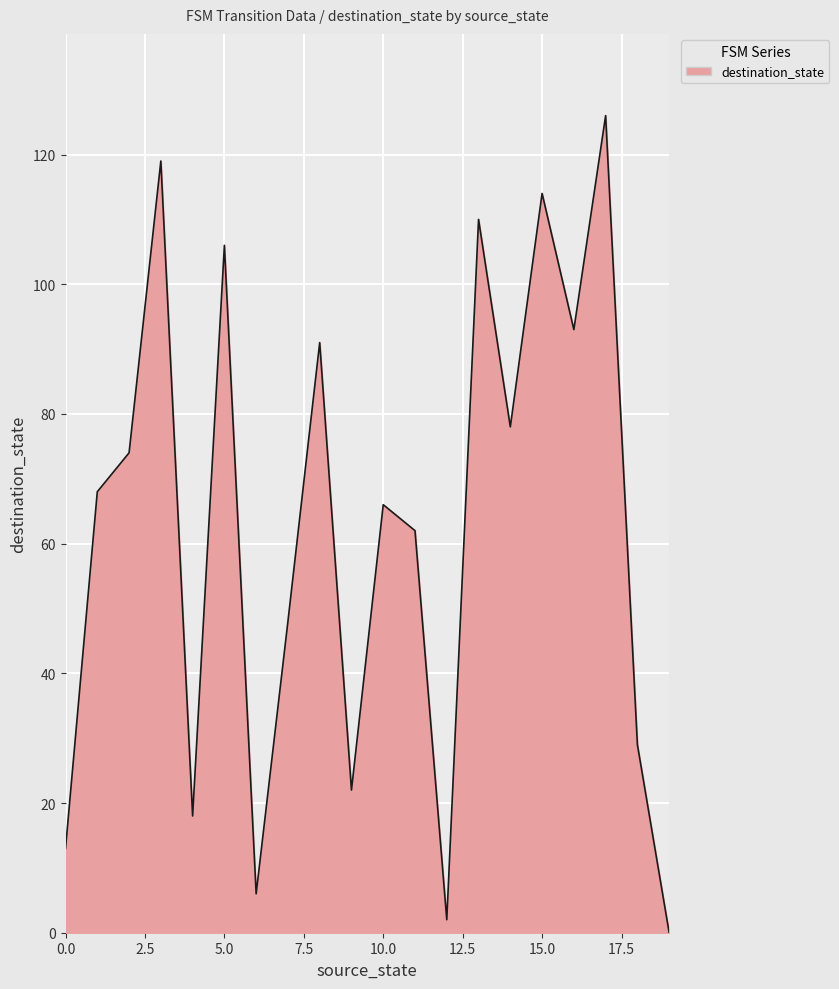

What is the maximum value shown in the chart?

126